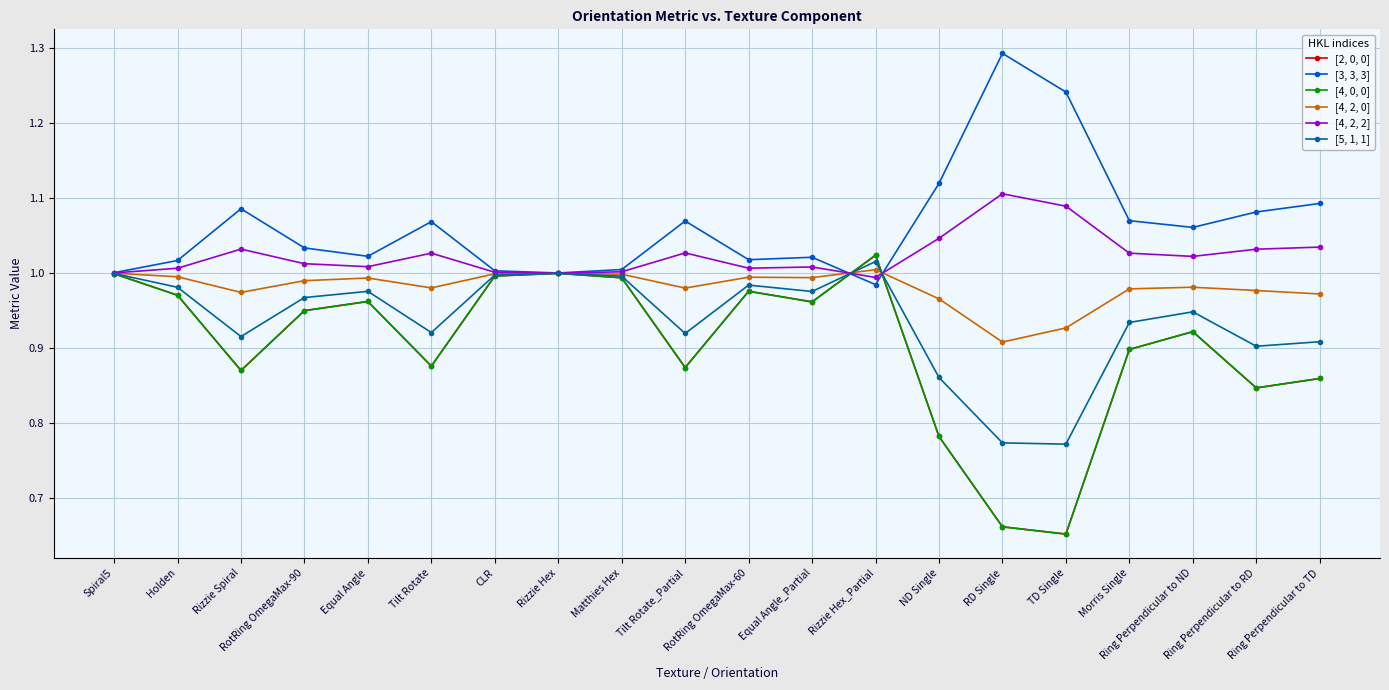

The value of [4, 0, 0] at Spiral5 is 0.2. True or false?

False